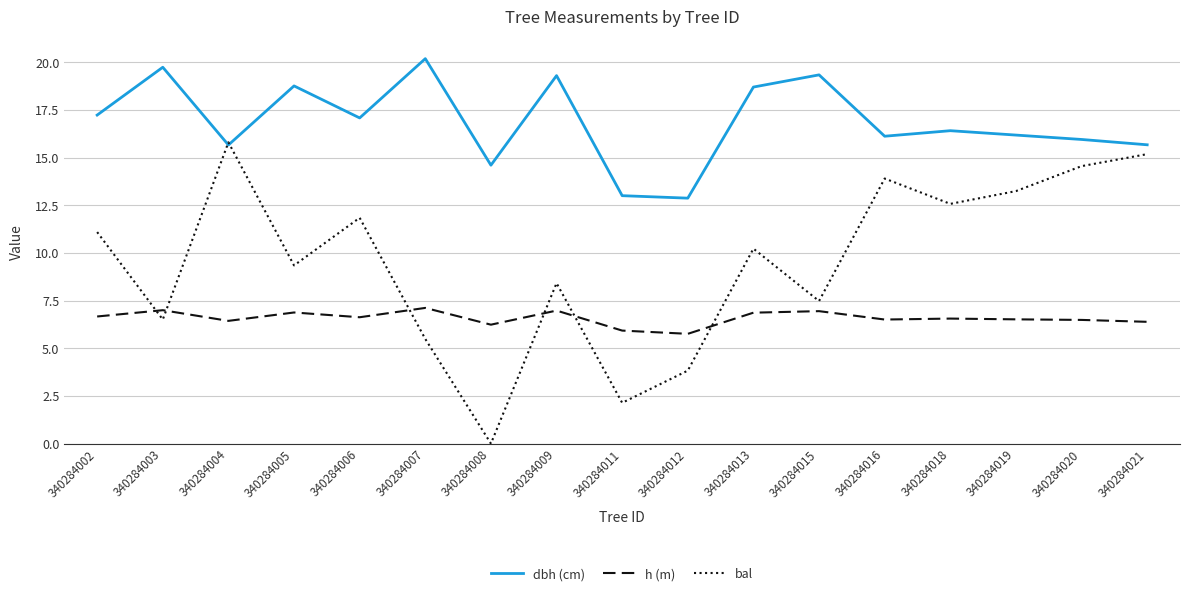

How many lines are shown in the chart?

3